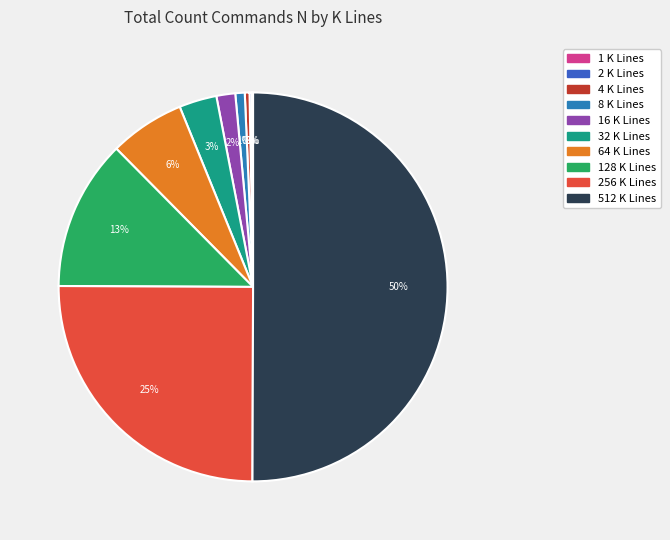

To the nearest percent, what is the difference between the largest and smallest slice percentages?

50%